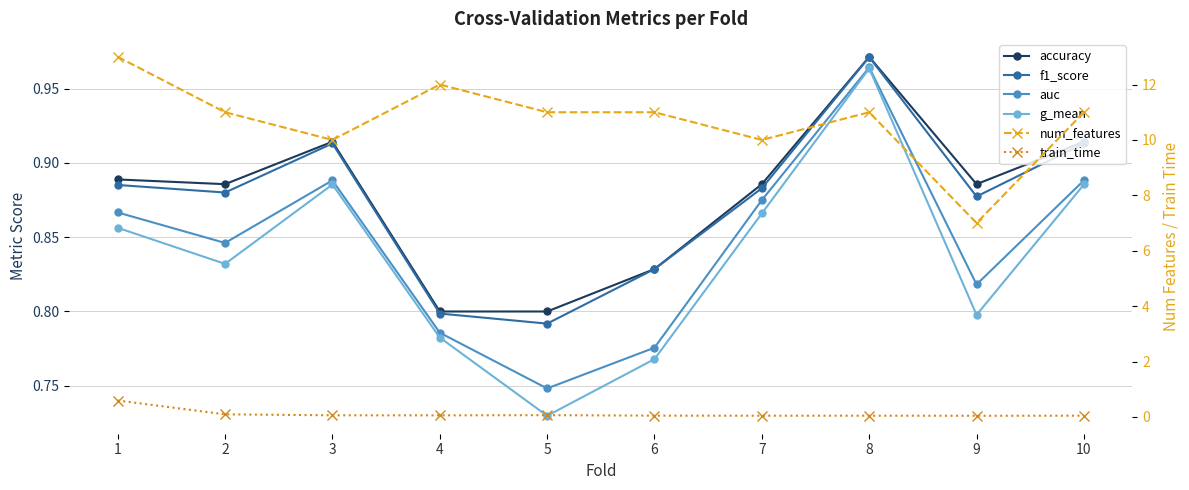

In f1_score, how many points are higher than both neighbors (excluding endpoints)?

2